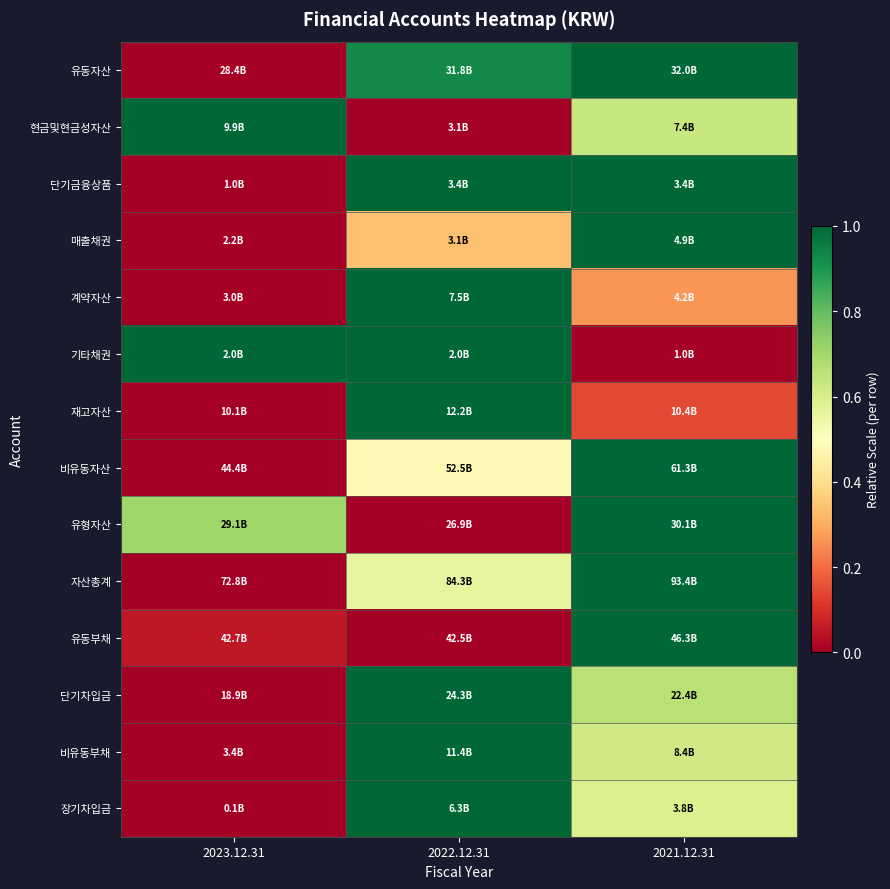

At which category is the sum across all series the highest?

2021.12.31